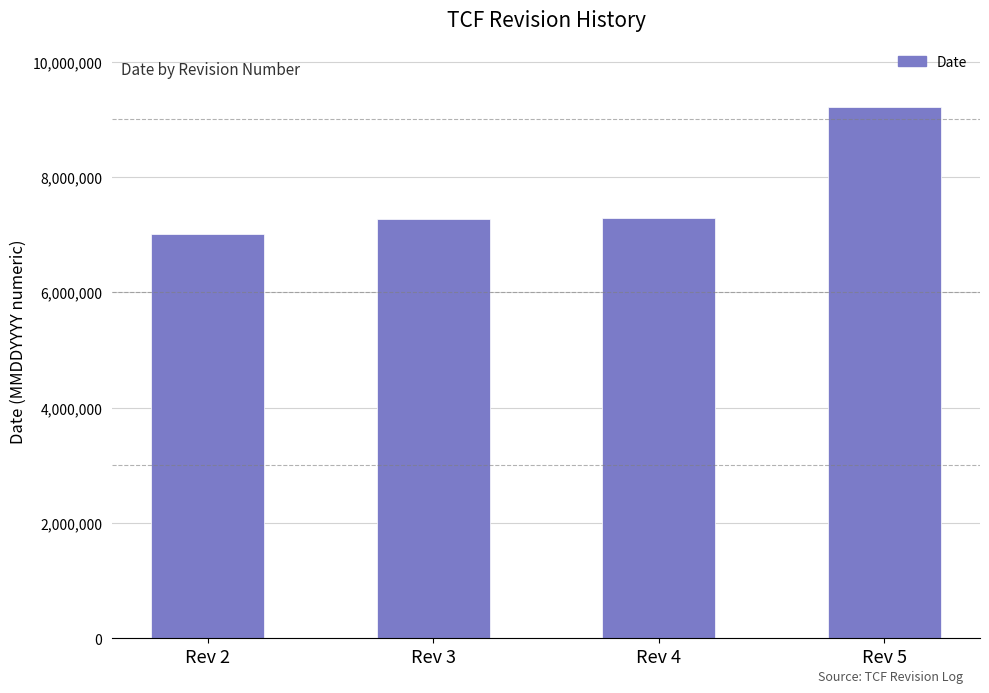

What is the change in value from Rev 2 to Rev 4?

+270000